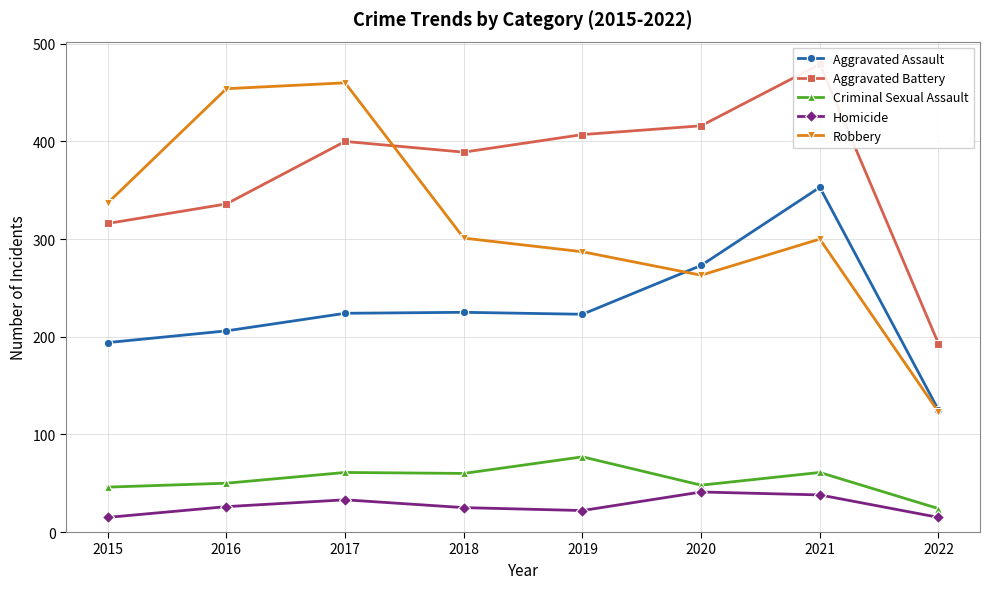

List the series in order of their peak value, highest first.

Aggravated Battery, Robbery, Aggravated Assault, Criminal Sexual Assault, Homicide